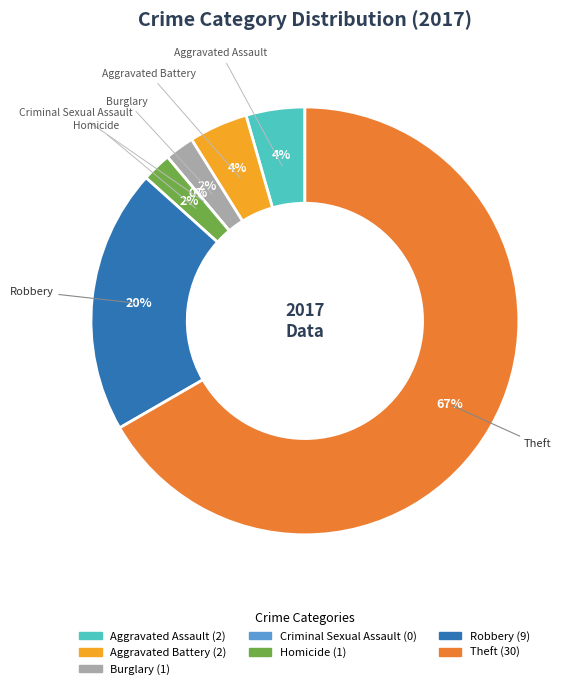

Which slice is the smallest?

Criminal Sexual Assault